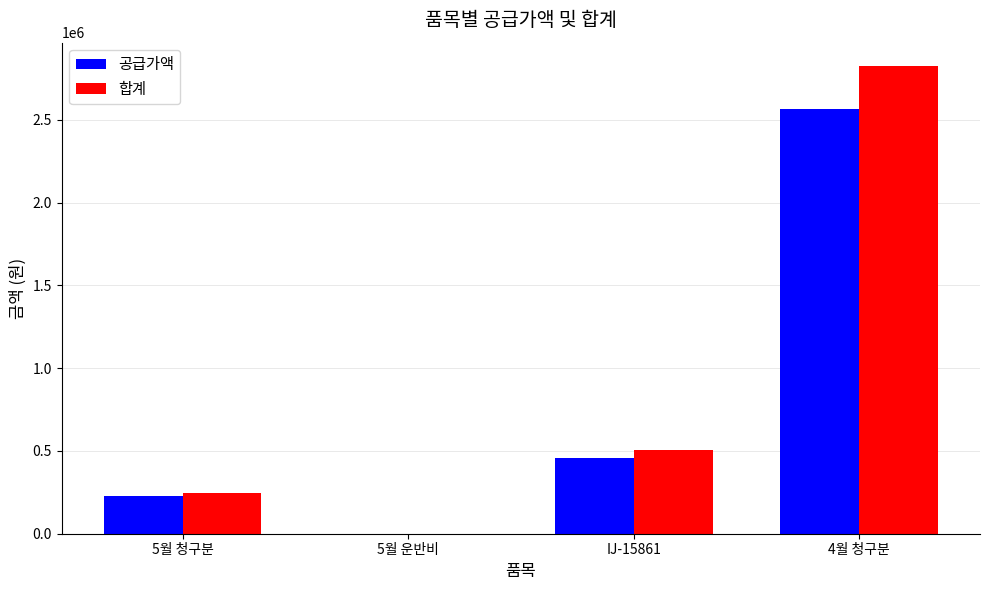

What are all the series names shown in the legend?

공급가액, 합계